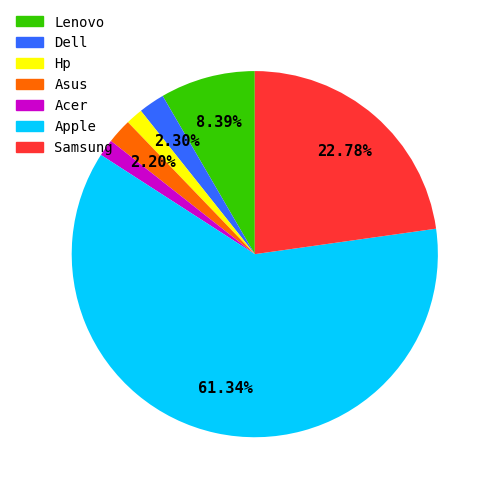

Which category accounts for the majority?

Apple